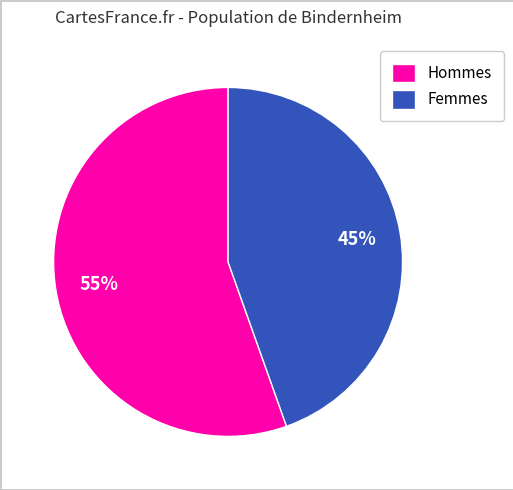

Which has a higher value, Hommes or Femmes?

Hommes